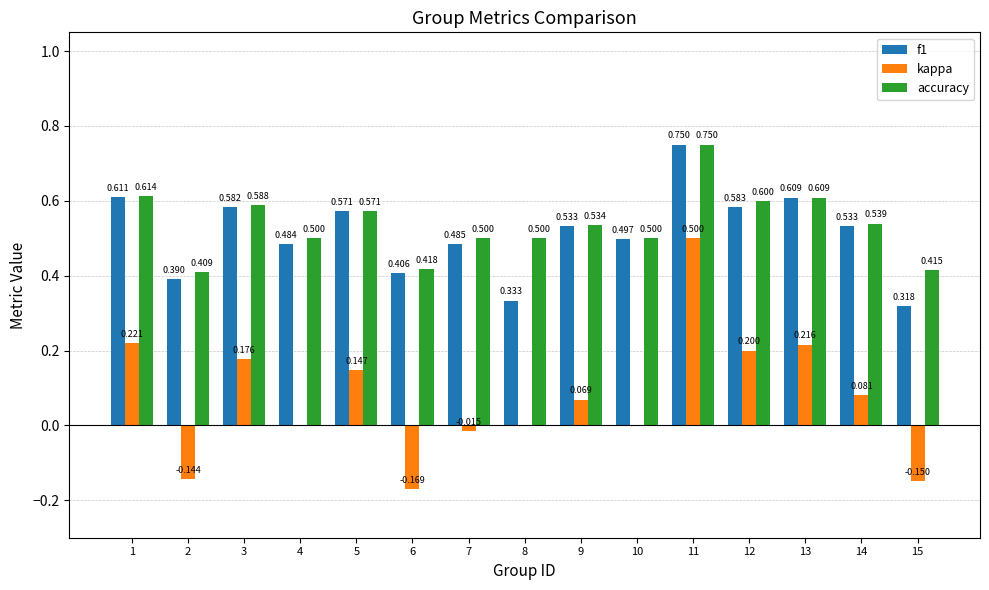

Are the bars grouped side by side (vs. stacked)?

Yes